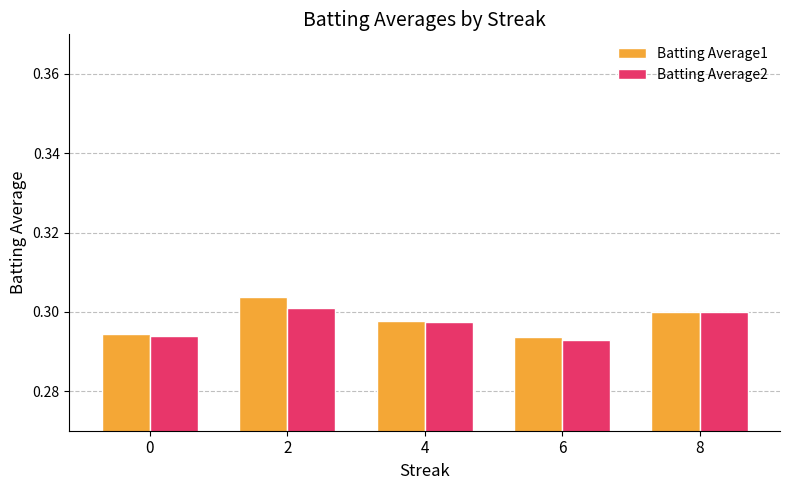

The Batting Average2 series shows 0.4 at 0. True or false?

False